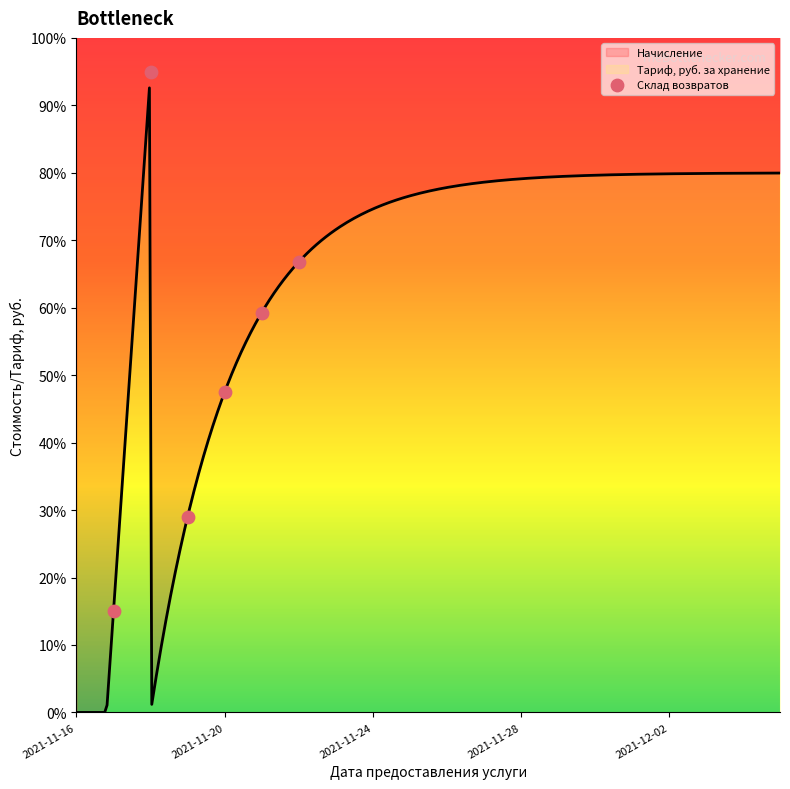

What is the highest value of the Тариф, руб. за хранение series?

92.6